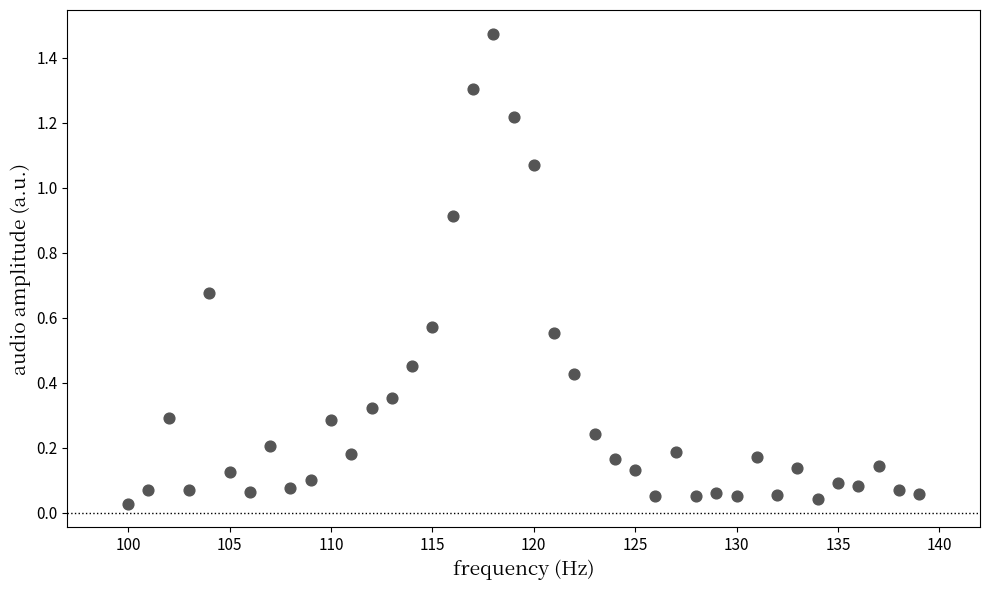

What is the range of Y values (max minus min)?

1.4